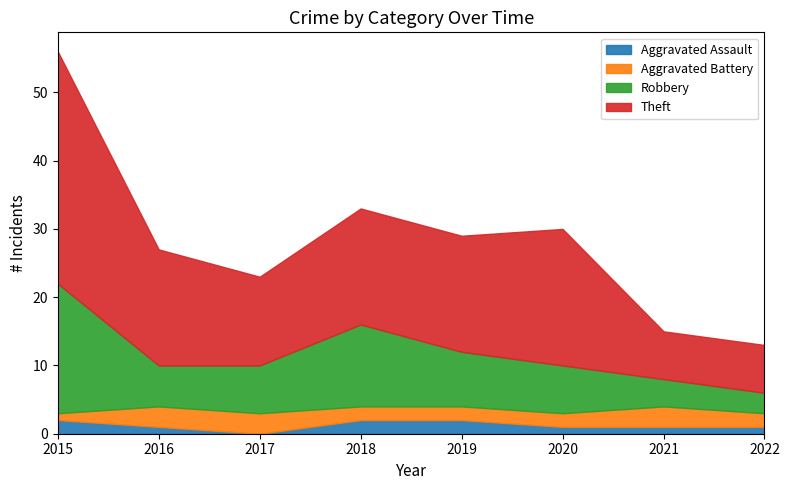

True or false: Aggravated Assault and Theft cross at least once.

False